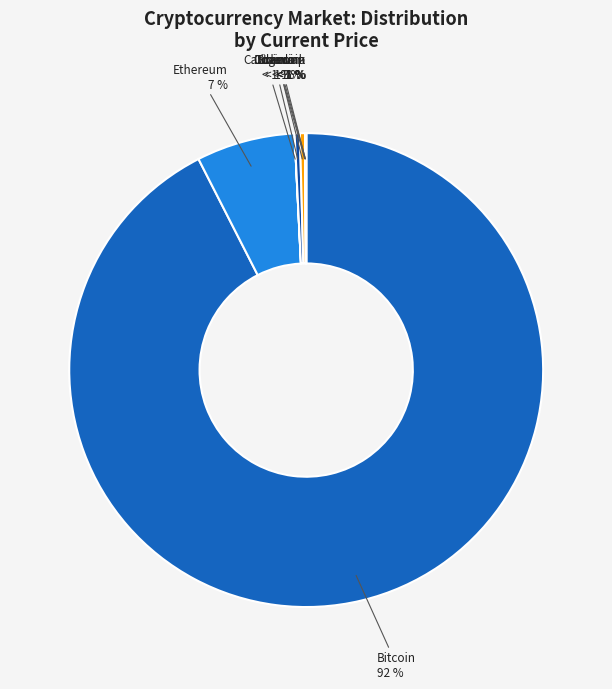

Rank the categories by value from highest to lowest.

btc, eth, sol, ltc, link, uni, ada, doge